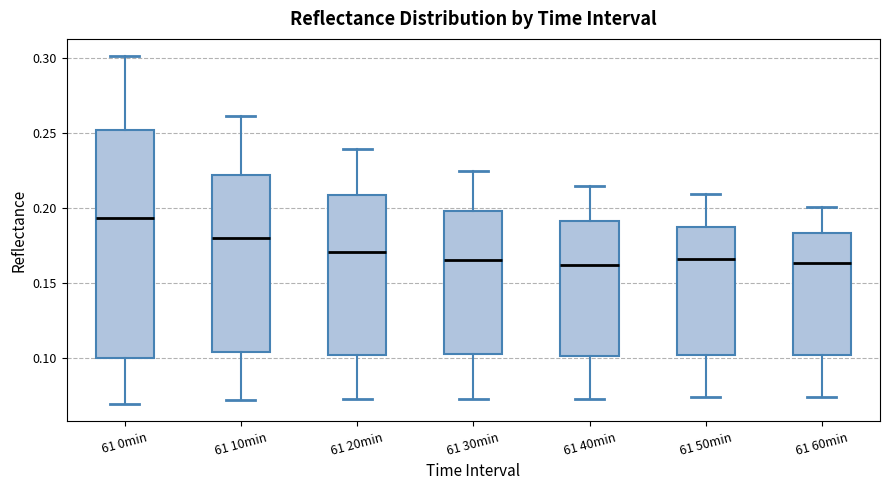

Where is the lower edge of the box for 61 0min on the y-axis? The values are not printed on the chart, so give them approximately, as read against the axis.

0.100